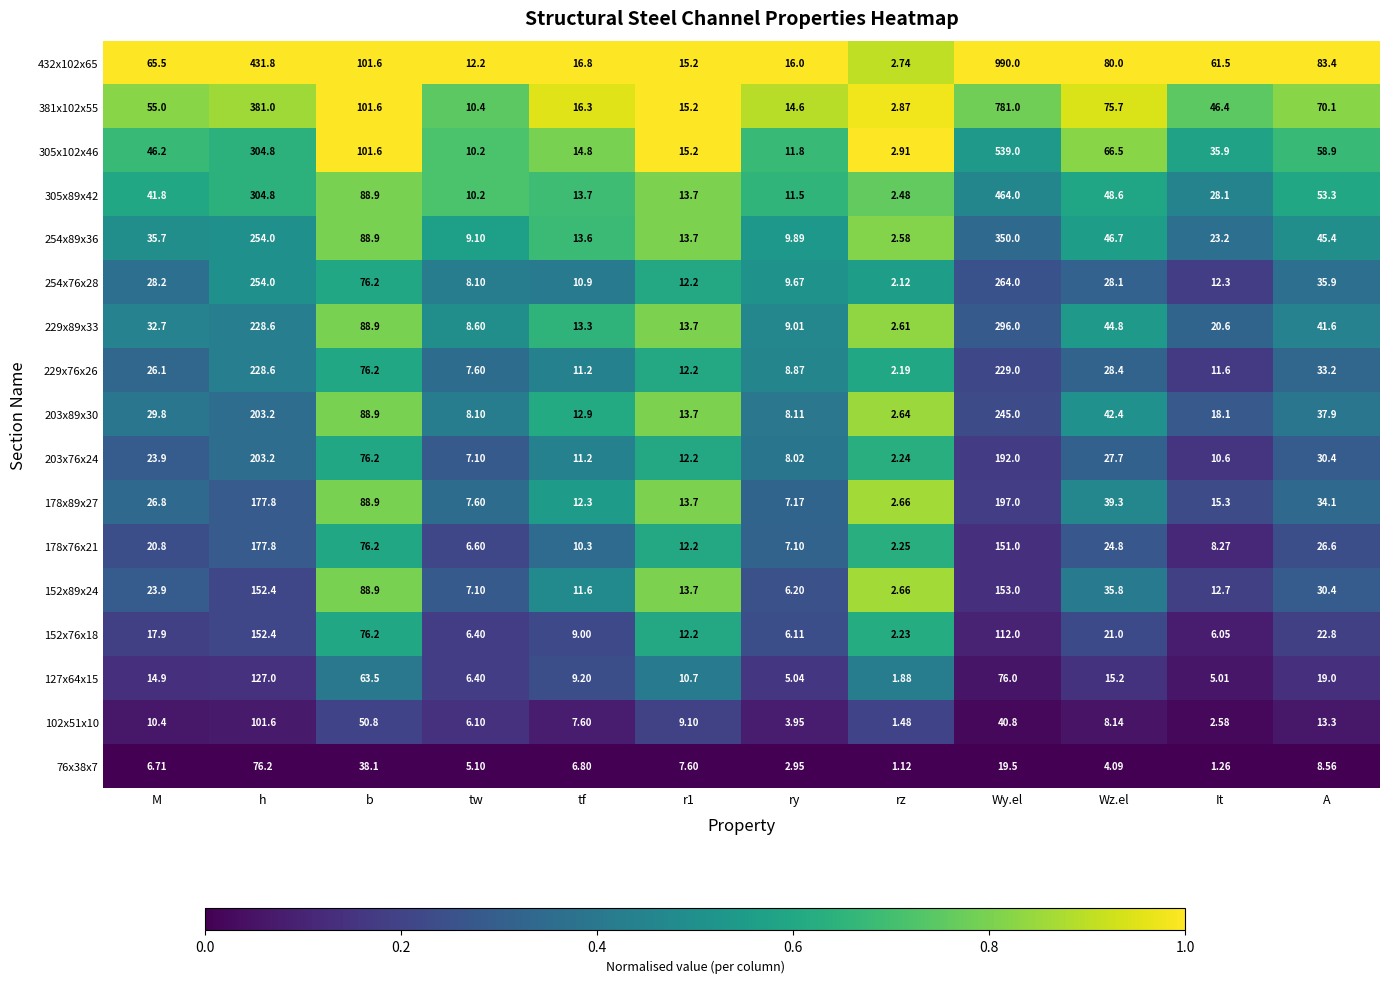

Where is 203x89x30 nearest to the value 123?

b